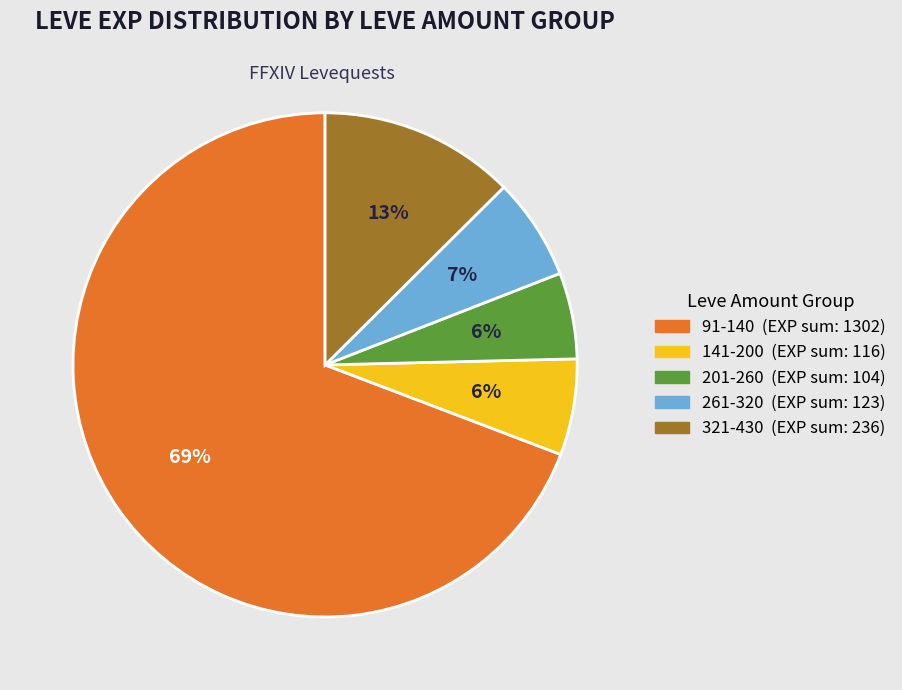

To the nearest percent, what is the average slice percentage?

20%